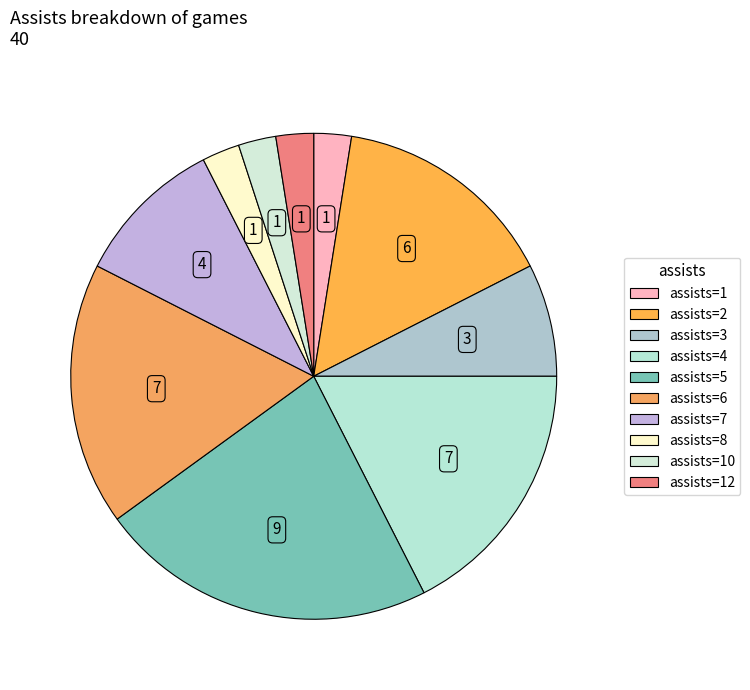

Is there any slice that represents more than half of the pie?

No